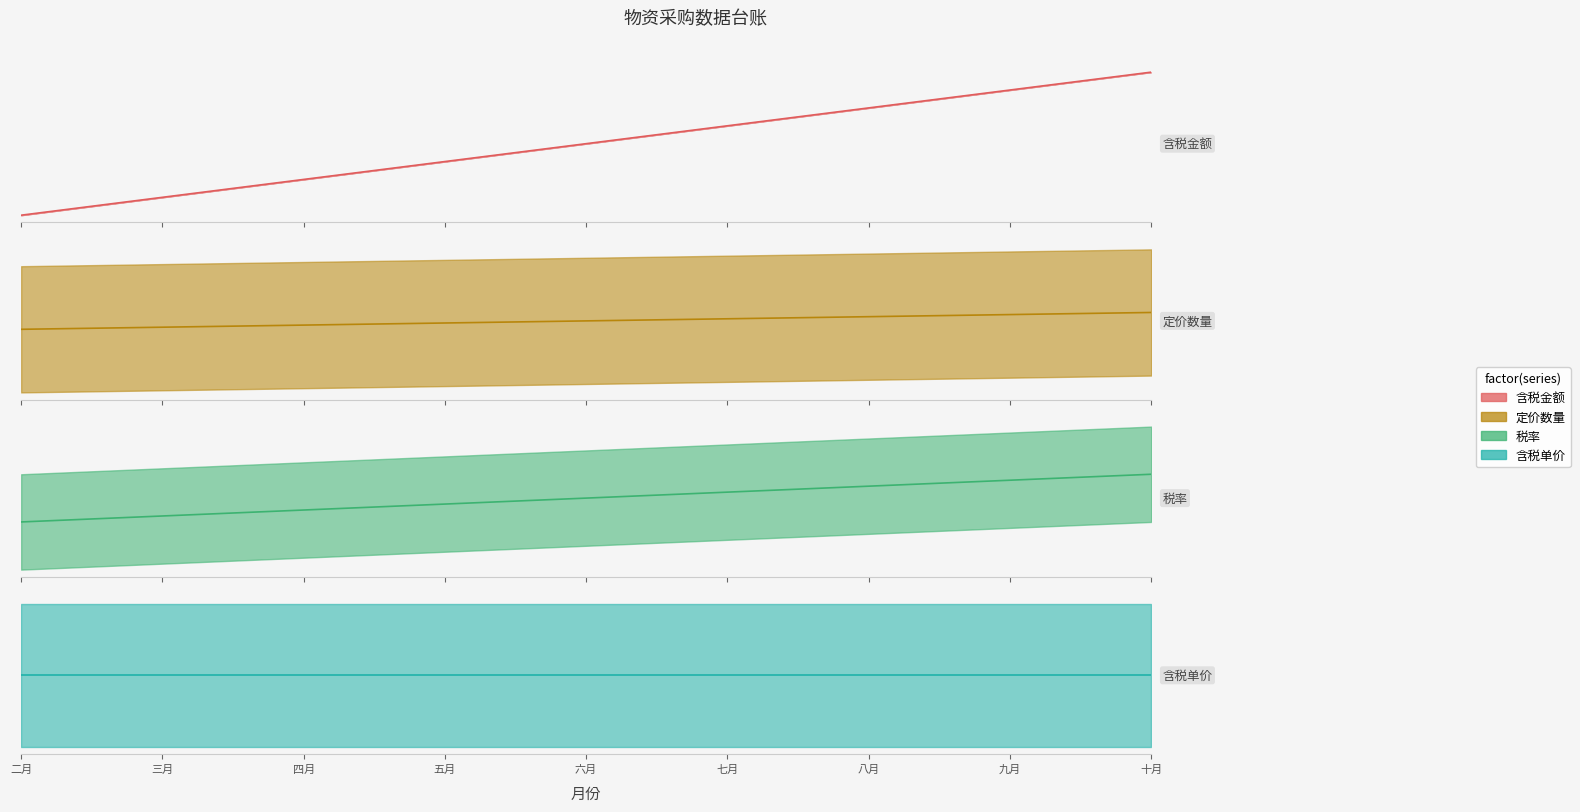

What value does the 含税金额 series have at 二月, to the nearest 5?

140